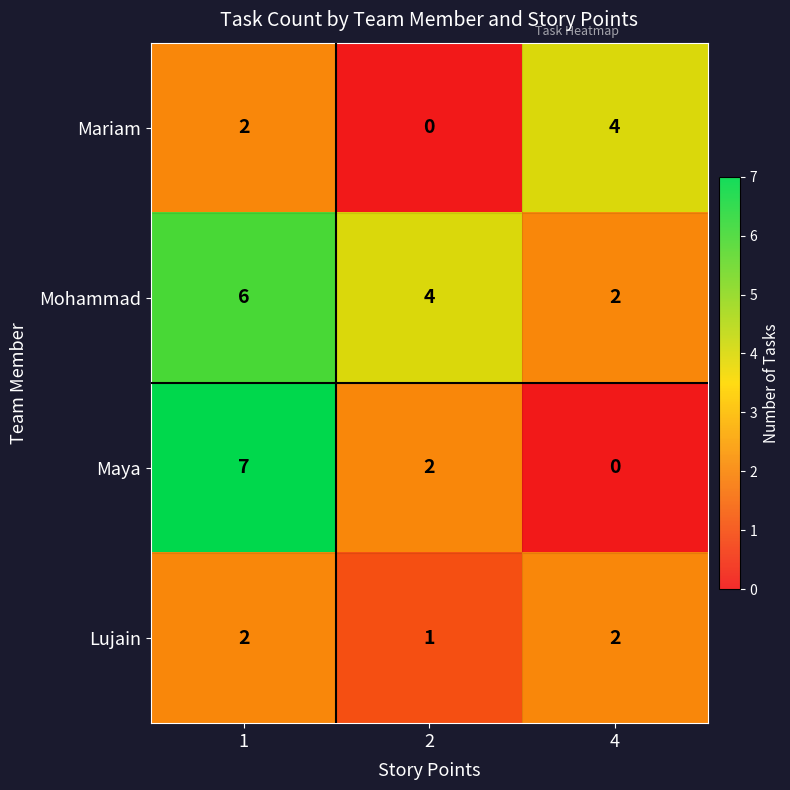

What is the sum of all Maya values?

9